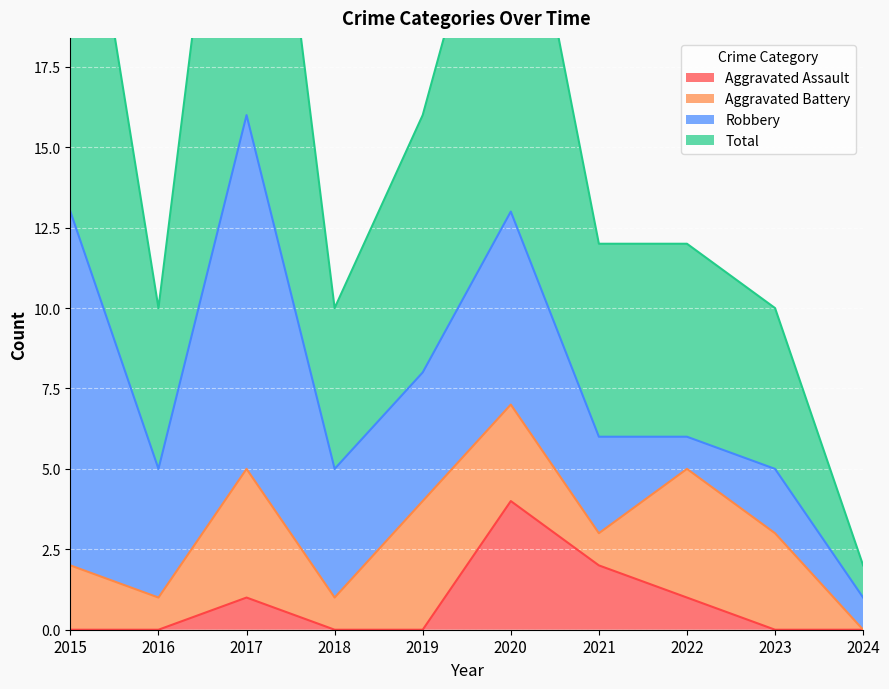

What is the difference between the maximum and minimum values in the Total series?

30